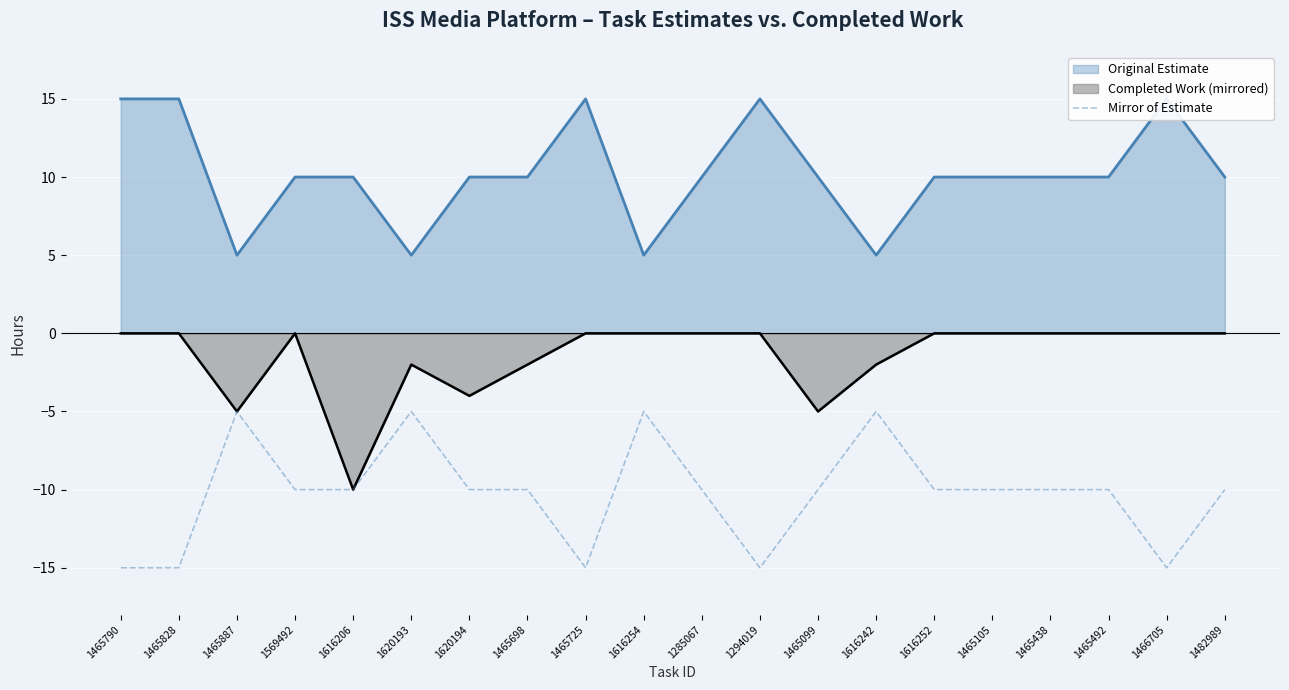

Which label corresponds to the smallest value in the chart?

1465790